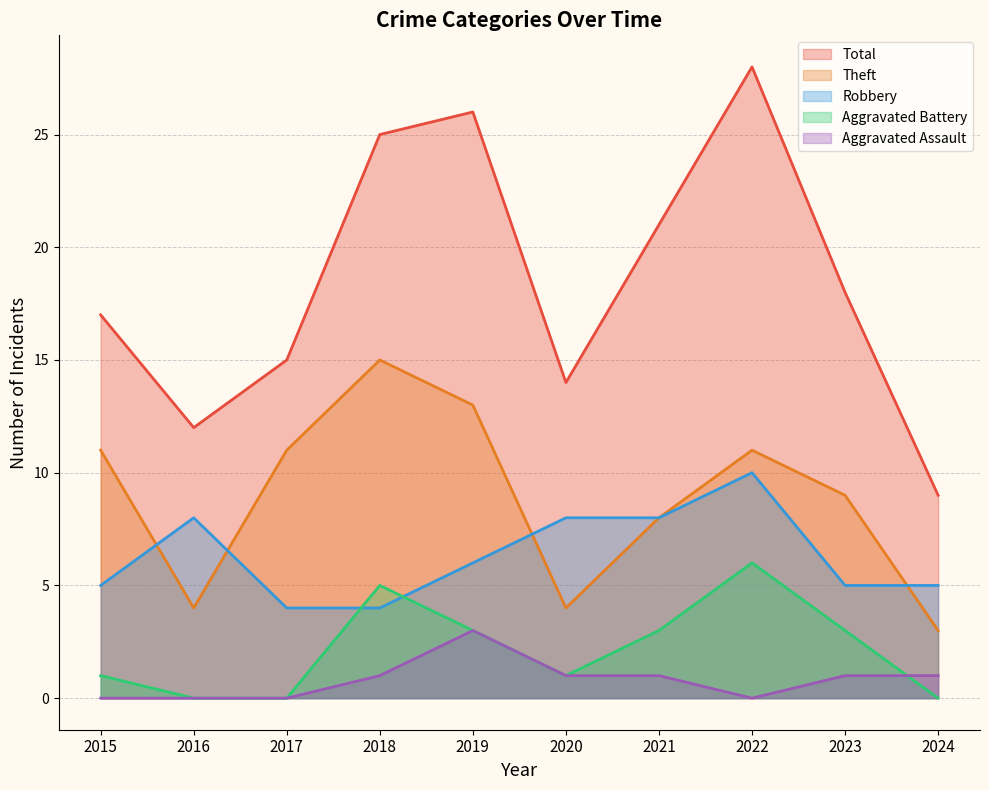

What is the total value across all series at 2019?

51